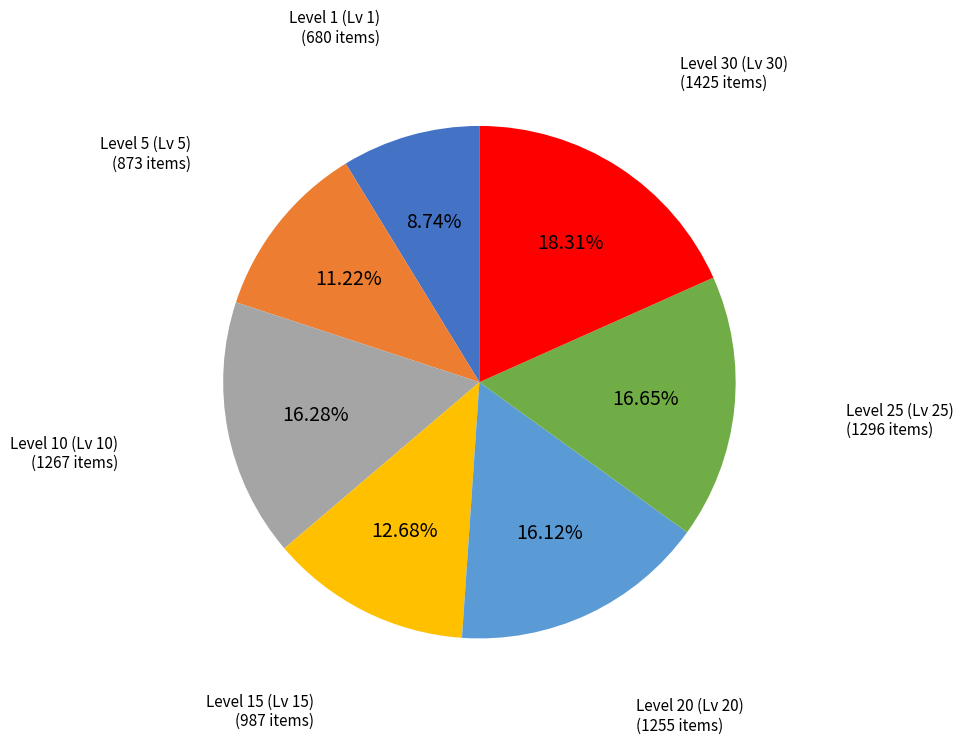

Is there any slice that represents more than half of the pie?

No